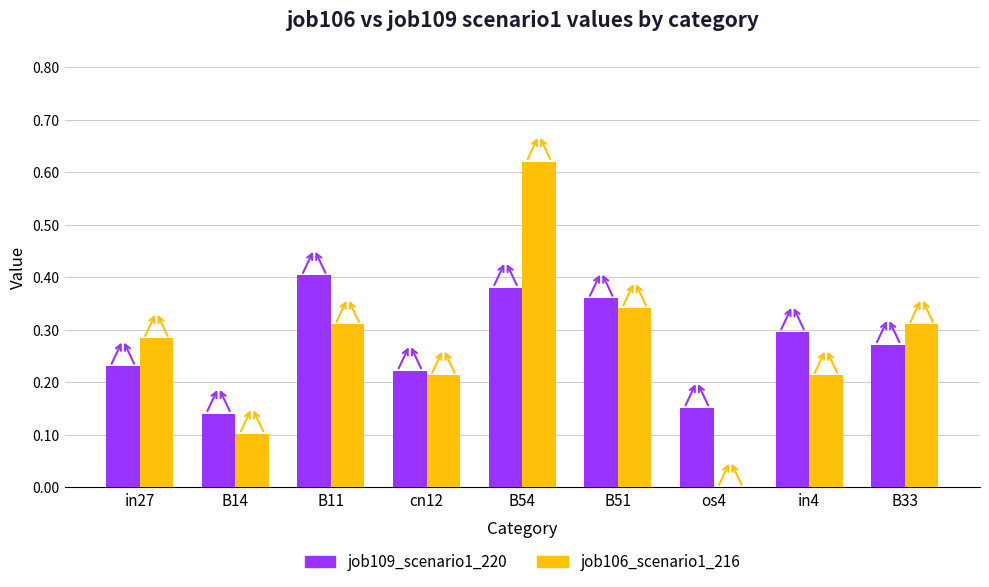

Between os4 and B33, which series saw the biggest shift?

job106_scenario1_216